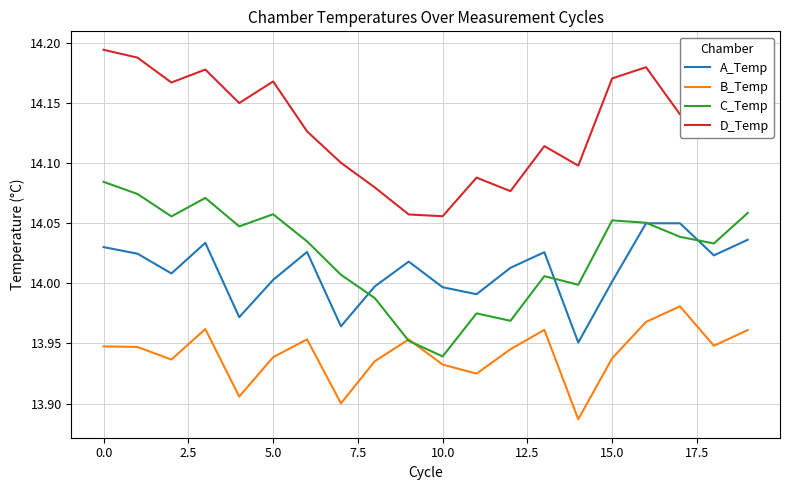

True or false: B_Temp and A_Temp cross at least once.

False